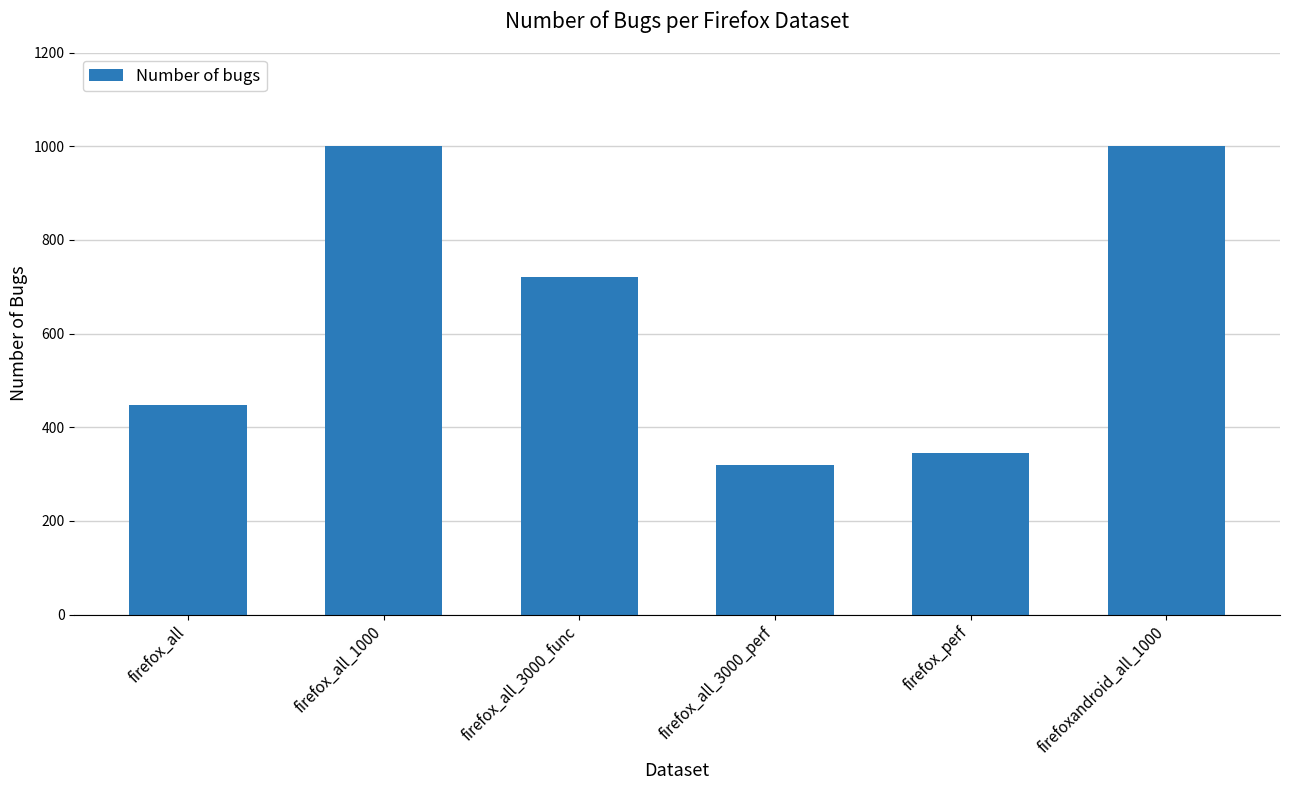

What is the label of the 2nd bar from the right?

firefox_perf